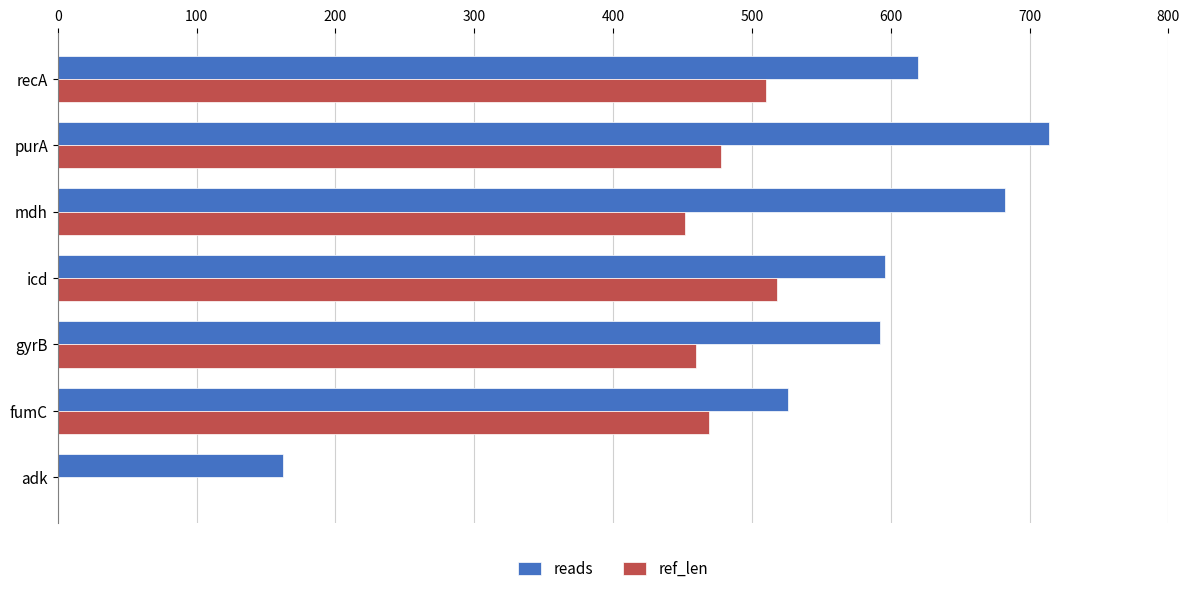

Which series has the largest total across all categories?

reads